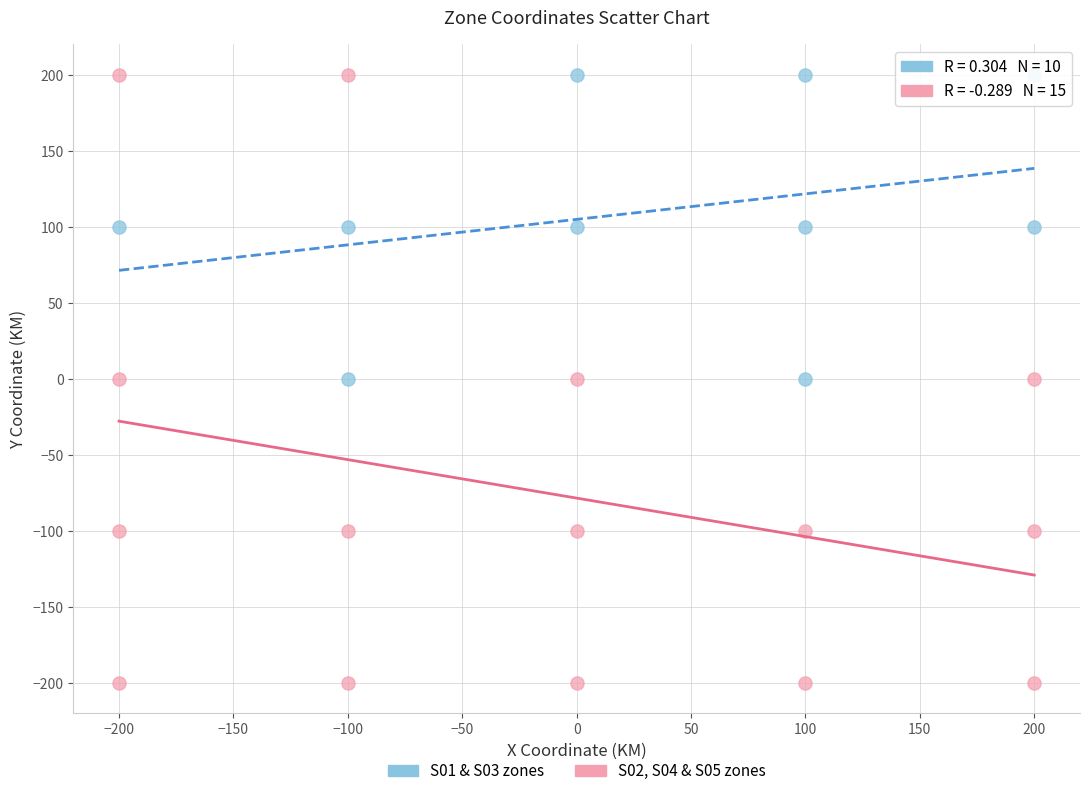

Which series has the largest Y range (max minus min)?

S02, S04 & S05 zones